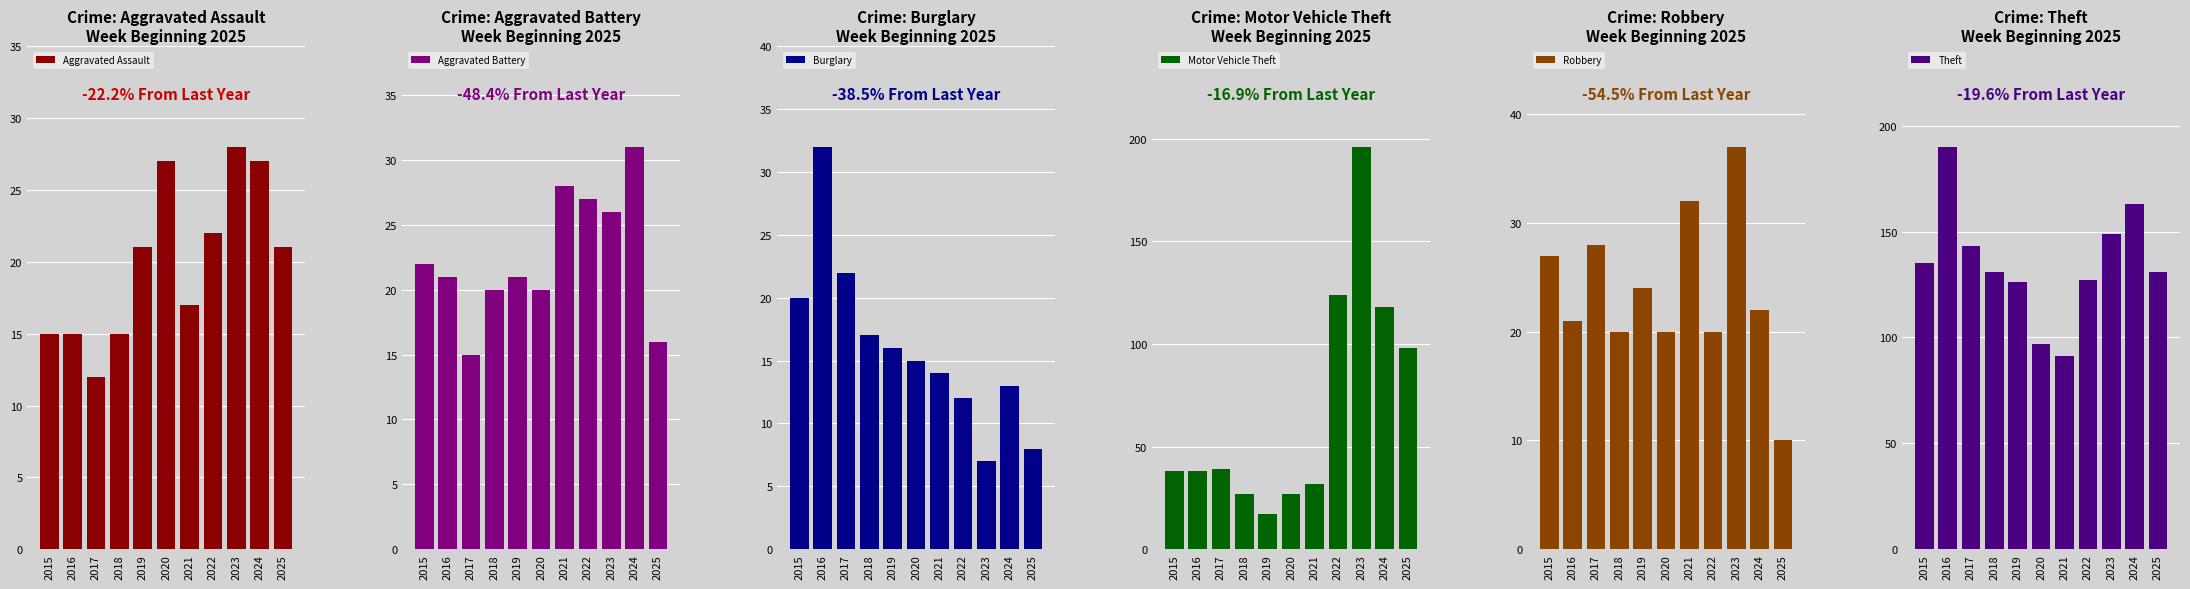

Is the value of Motor Vehicle Theft at 2025 greater than the value of Aggravated Battery at 2016?

Yes